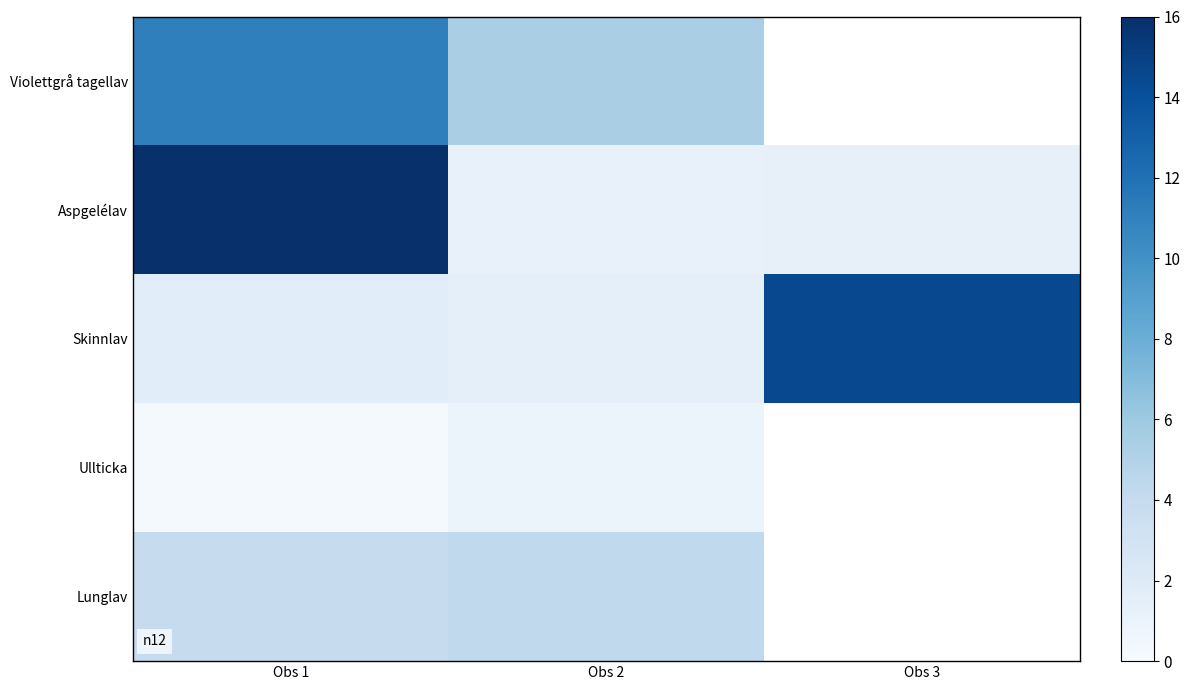

What is the difference between the highest and lowest values at Obs 1?

15.7